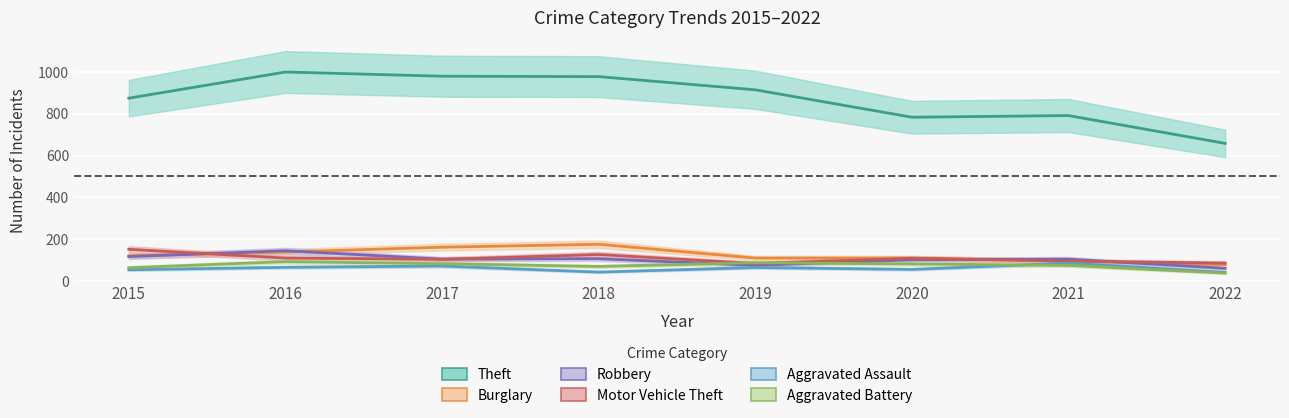

Is it true that Aggravated Battery equals 82 at 2020?

True